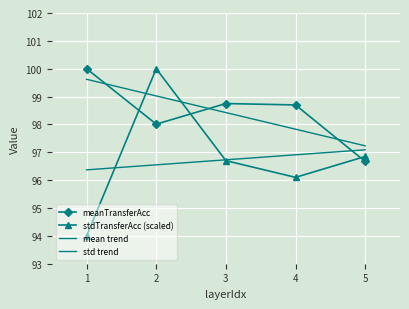

What is the value of the stdTransferAcc point at the 4th from the left?

96.1